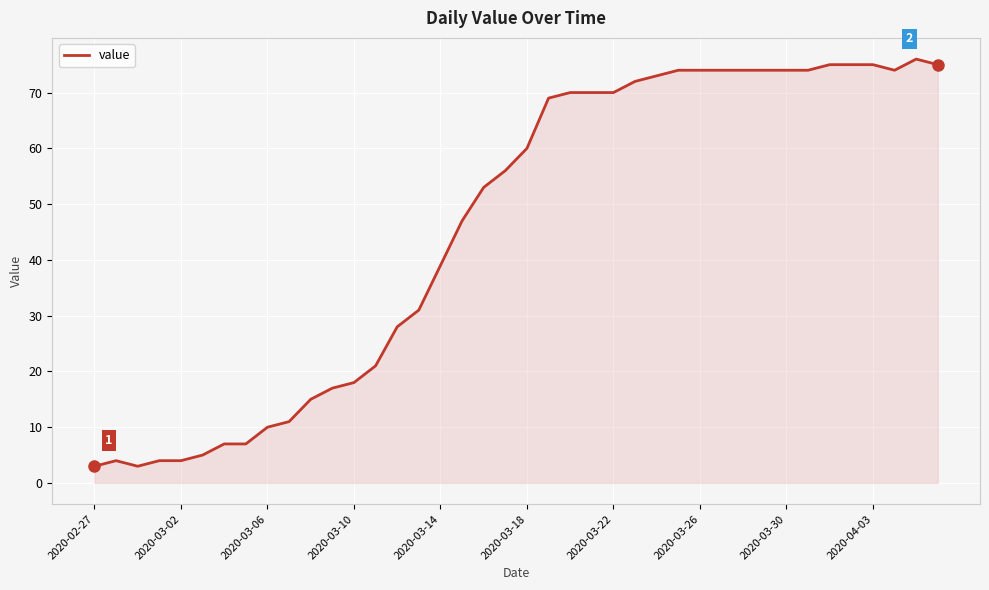

How many lines are shown in the chart?

1